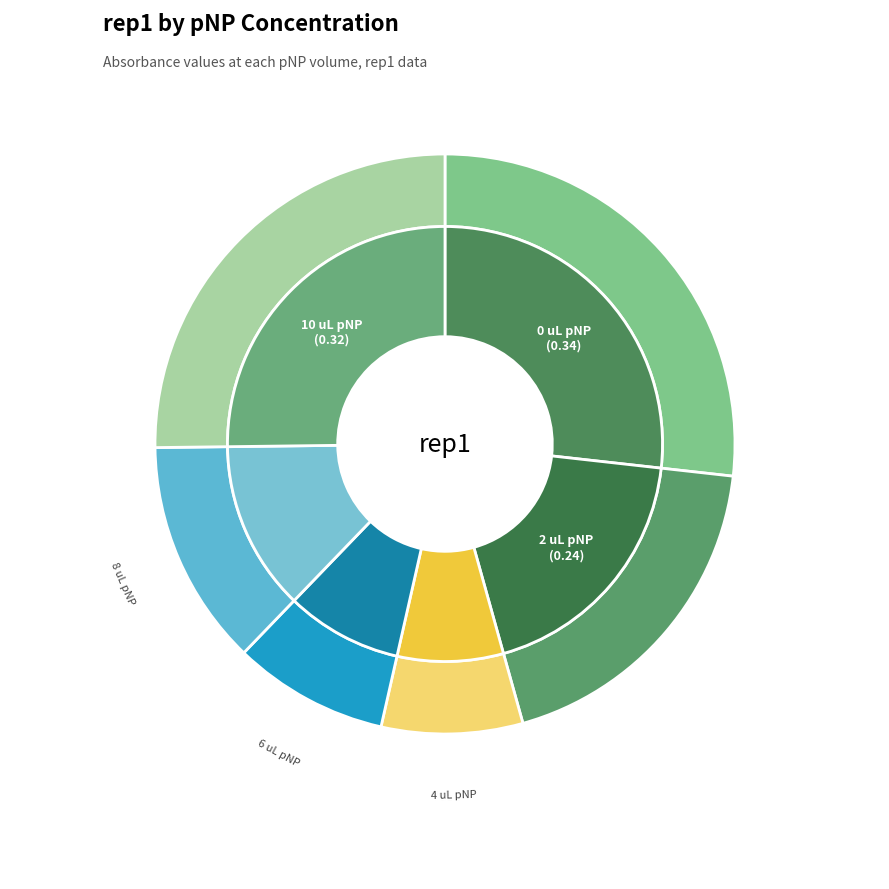

Combined, do 0 uL pNP and 8 uL pNP account for over 50%?

No